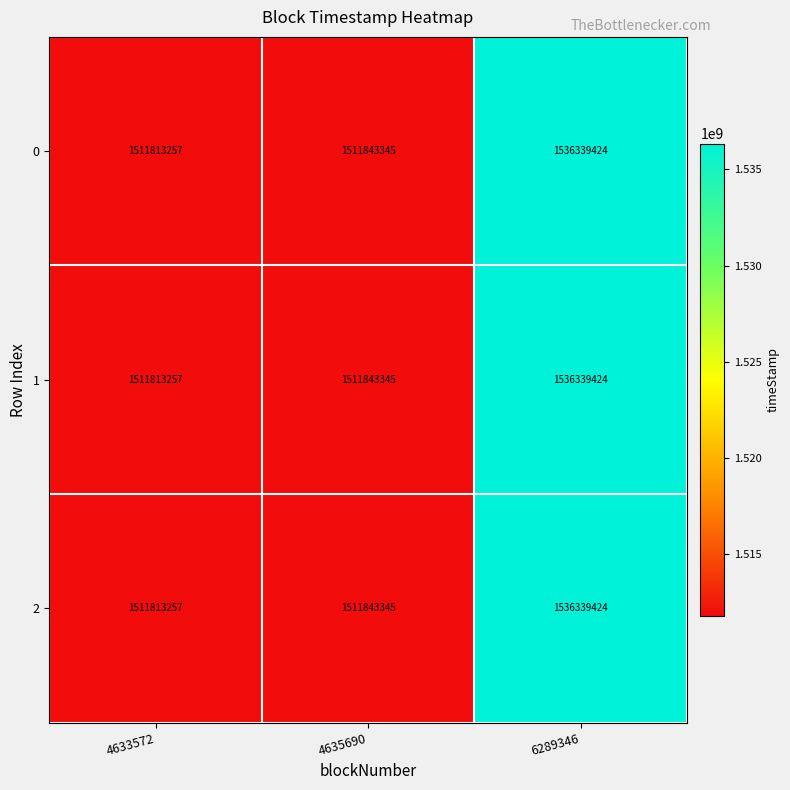

True or false: 0 has a value of 1511813257 at 4633572.

True